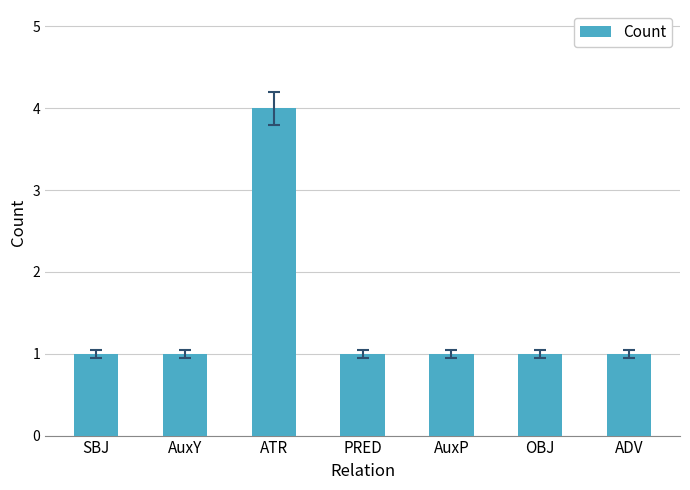

How many values are between 1 and 2?

6